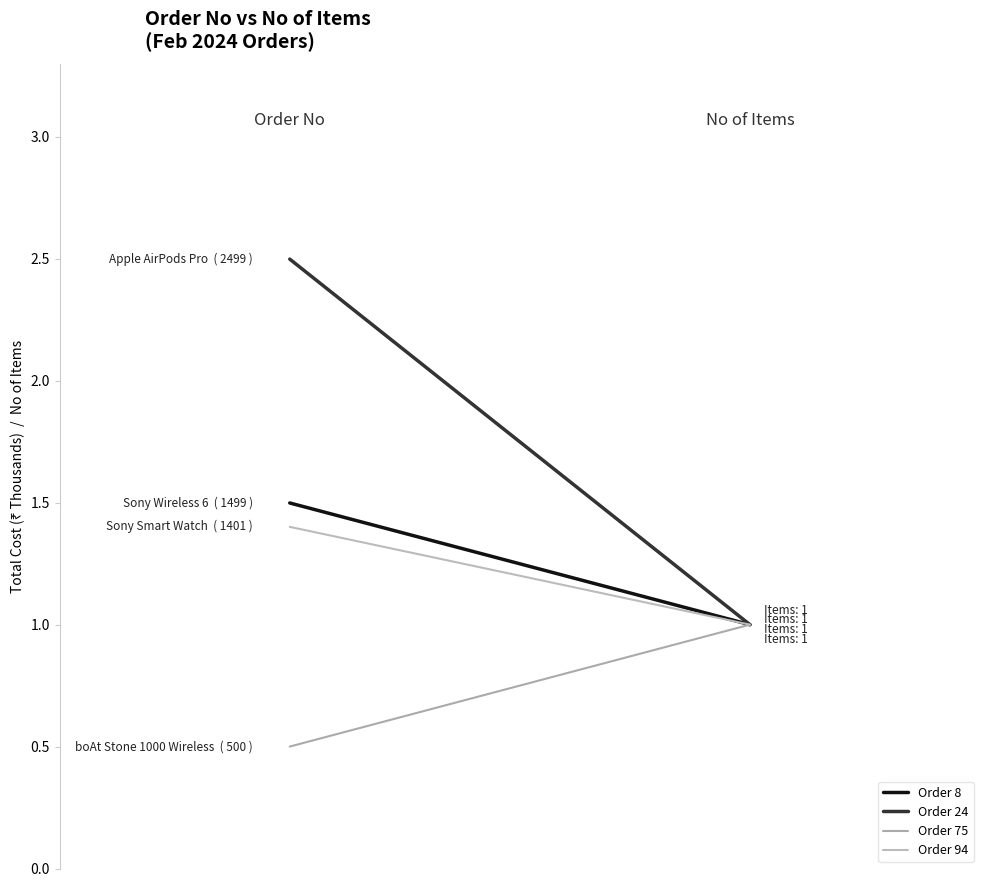

True or false: Order 24 has a value of 2.5 at 0.

True